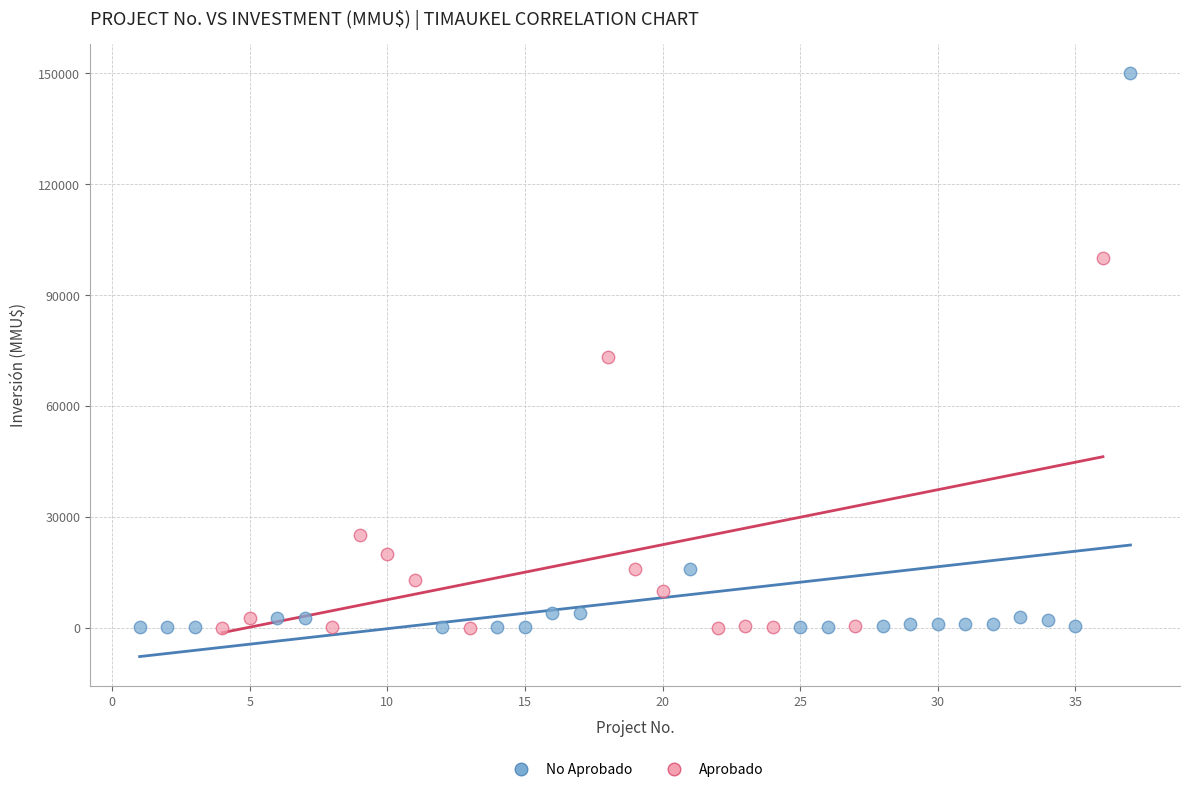

Which series has the largest Y range (max minus min)?

No Aprobado